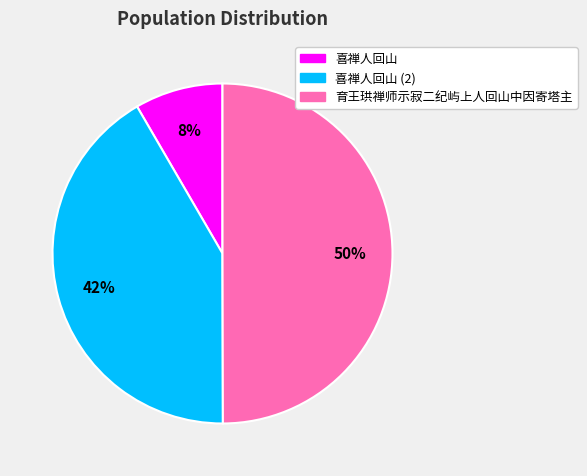

To the nearest percent, what is the average slice percentage?

33%